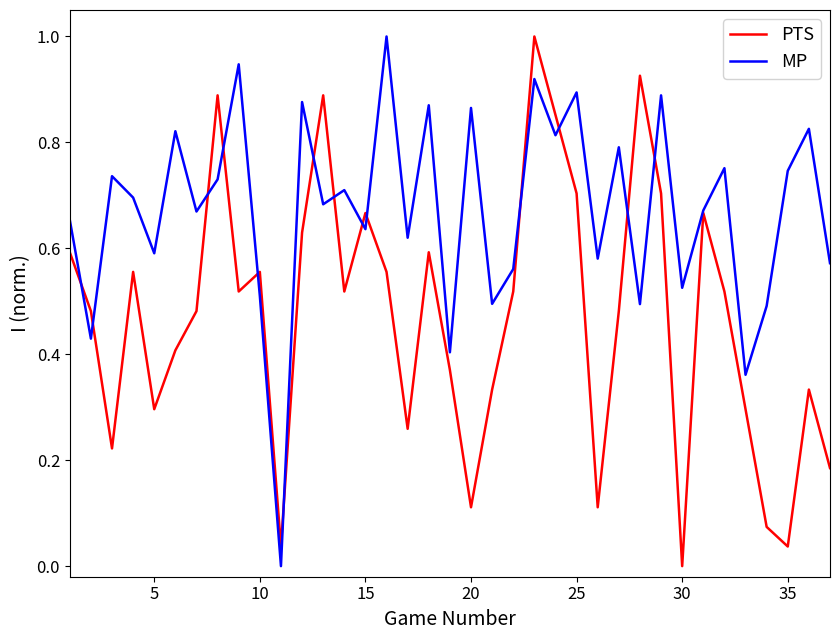

What is the maximum value for PTS?

1.0